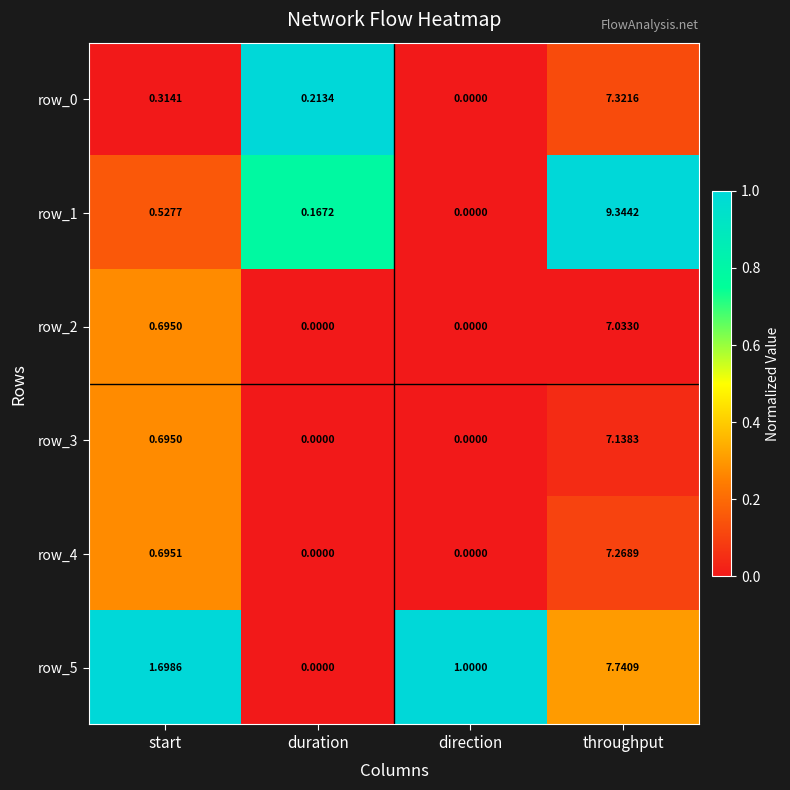

What is the spread (max minus min) of values at throughput?

2.3